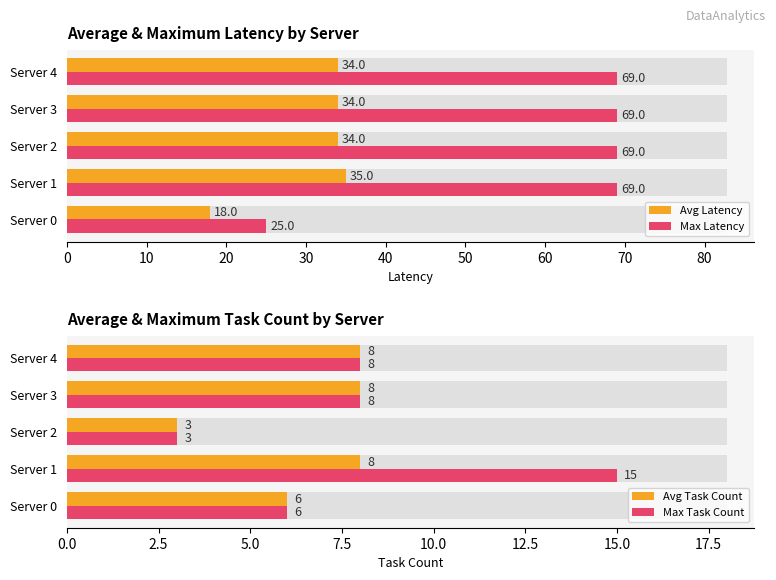

Count the number of categories in the chart.

5